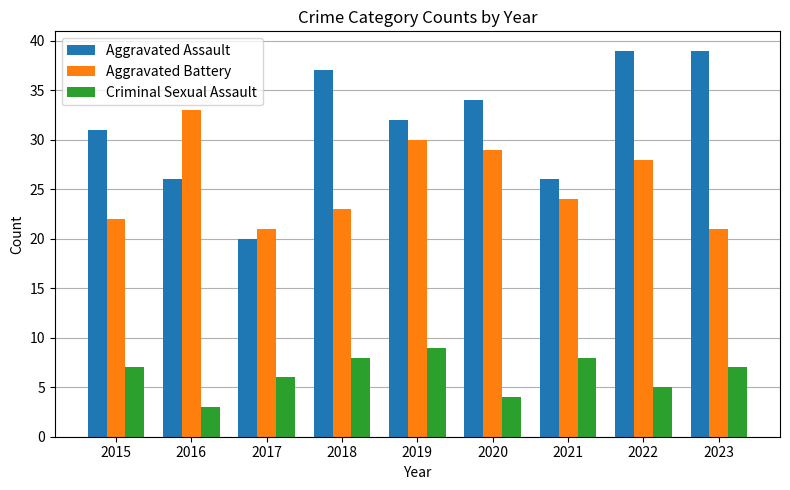

Which series changed the most between 2016 and 2018?

Aggravated Assault